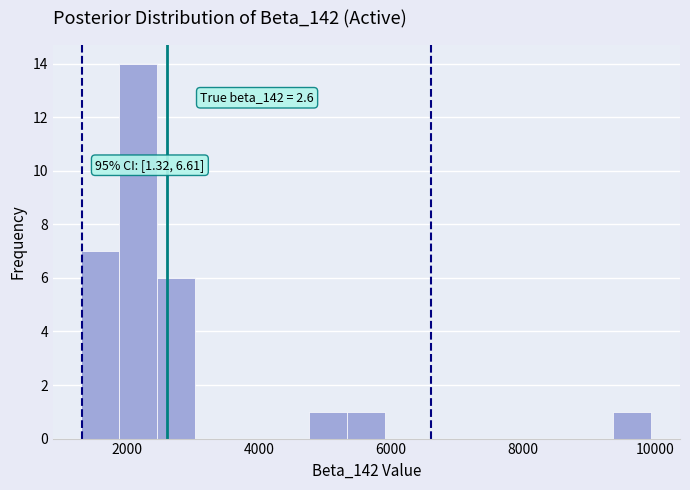

Around what value on the x-axis is the tallest bar? Give the approximate position of its centre, as read against the axis.

2200